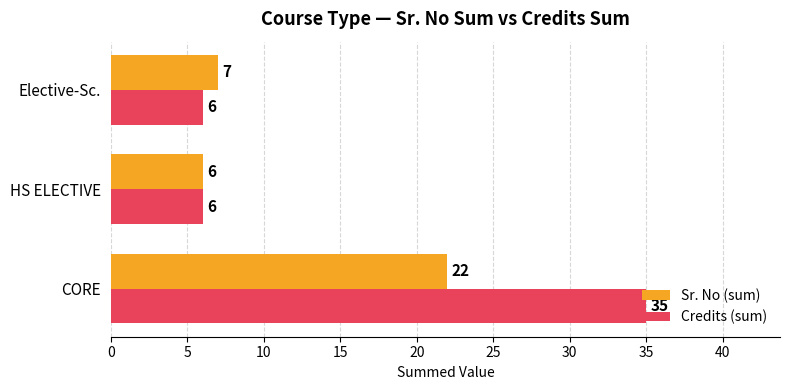

What value does the Sr. No (sum) series have at Elective-Sc., to the nearest 10?

10